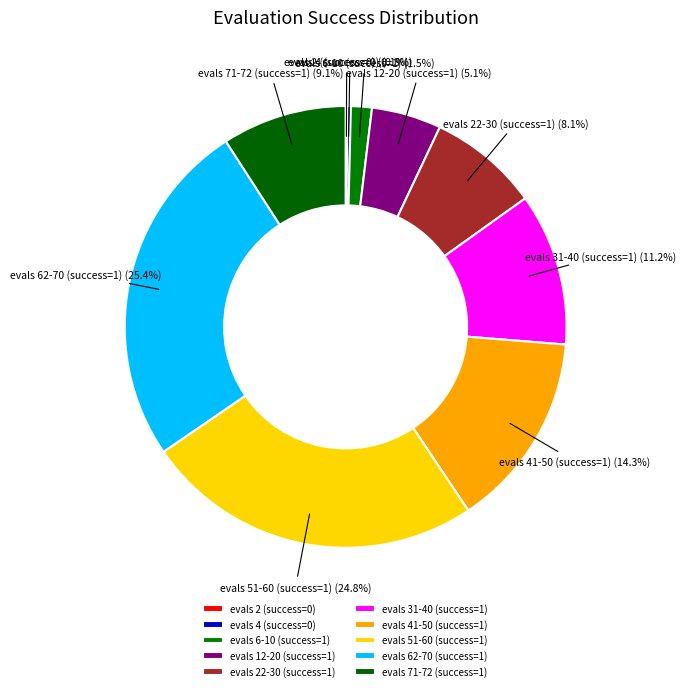

Approximately how many times larger is the value at evals 51-60 (success=1) compared to evals 62-70 (success=1)?

1.0